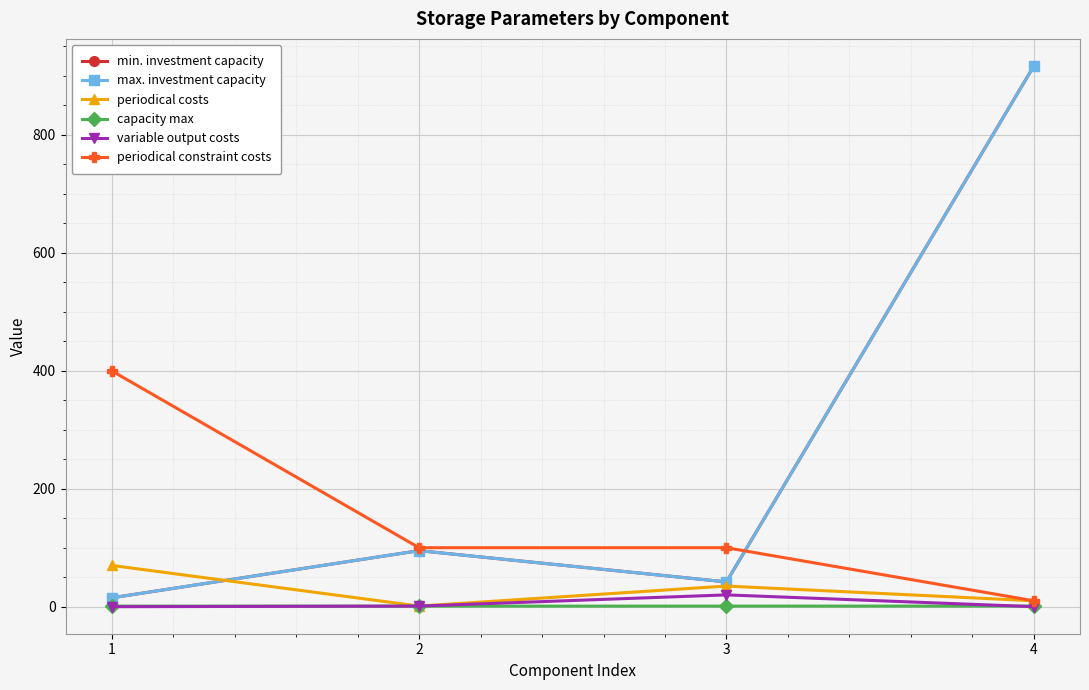

Does the chart have visible grid lines?

Yes